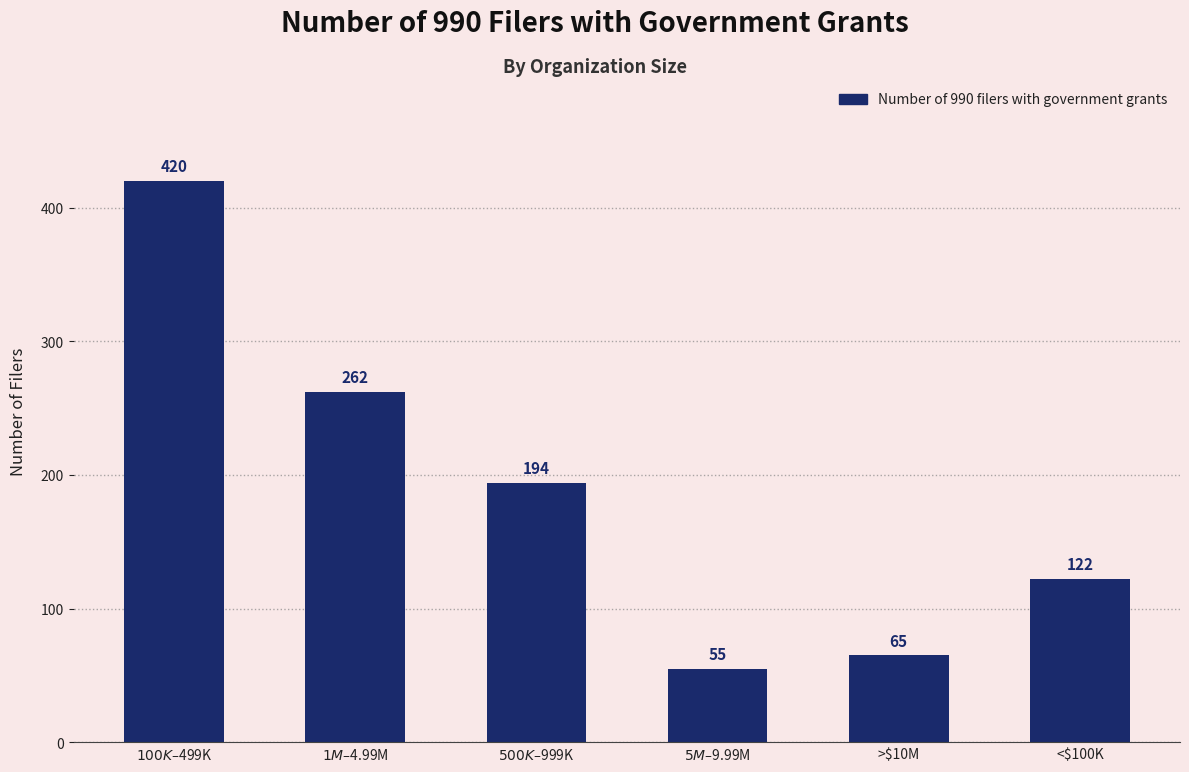

Rank the categories by value from lowest to highest.

$5M–$9.99M, >$10M, <$100K, $500K–$999K, $1M–$4.99M, $100K–$499K